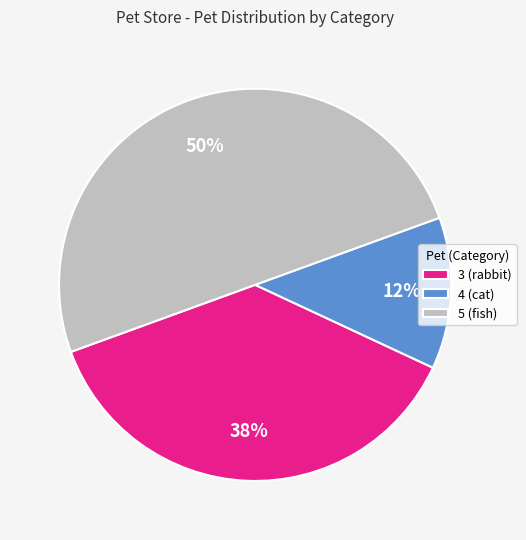

To the nearest percent, what portion does 5 (fish) represent?

50%